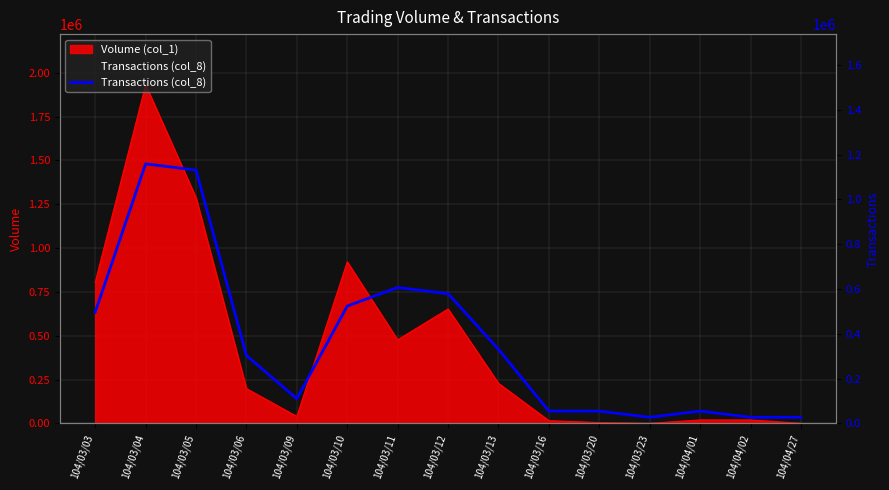

What is the change in value from 104/03/05 to 104/03/09?

-1020671.4